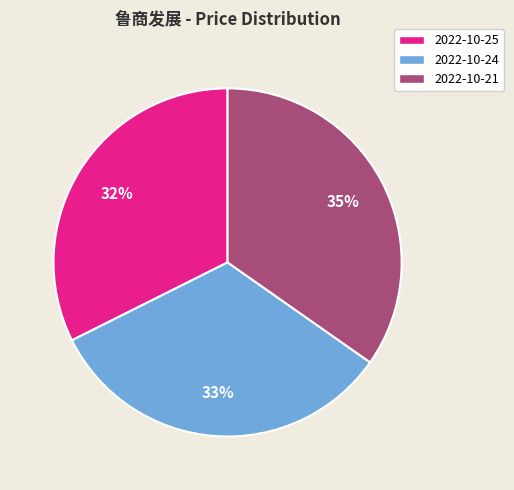

How many slices are in this pie chart?

3